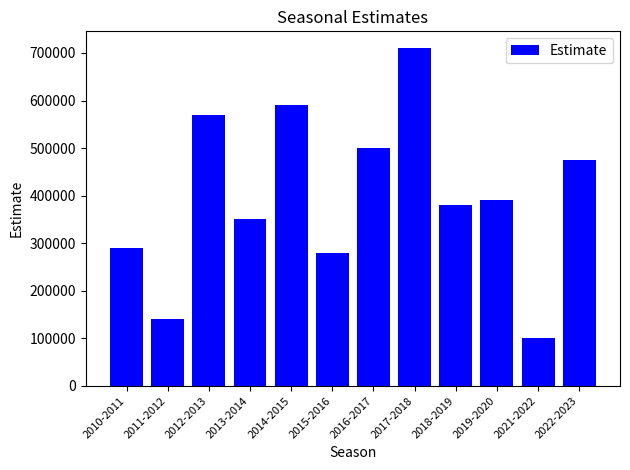

How many data points are less than 390000?

6